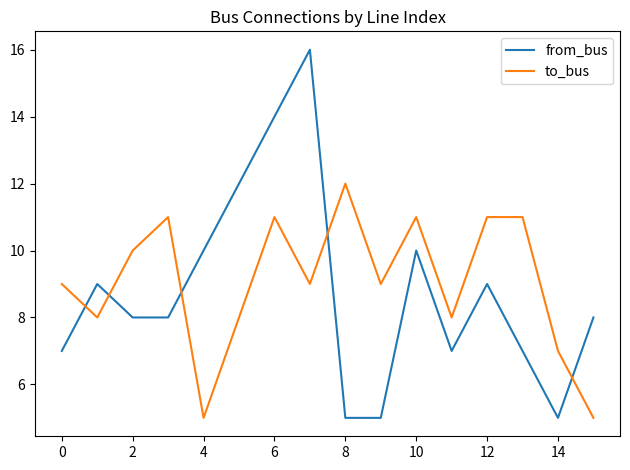

Rank the series by their maximum value, from lowest to highest.

to_bus, from_bus